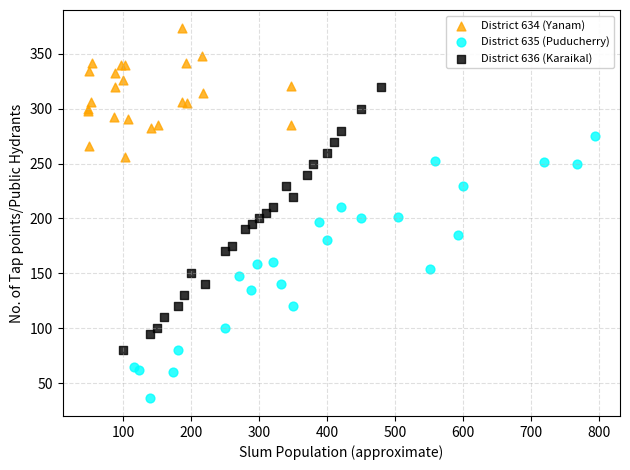

Which series contains the lowest Y value?

District 635 (Puducherry)